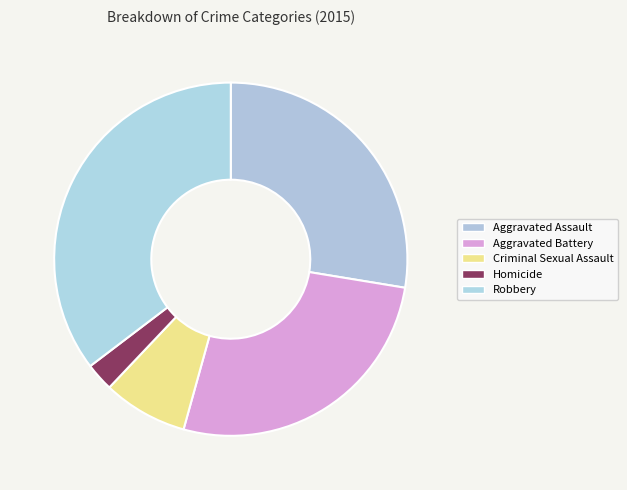

Count the number of slices in the pie.

5